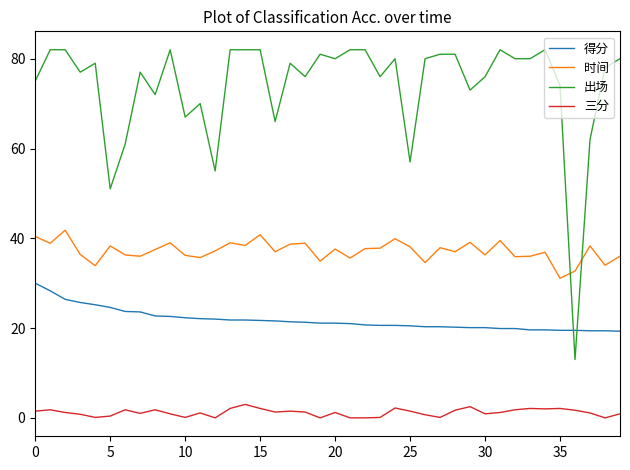

How many intersections are there between 时间 and 出场?

2